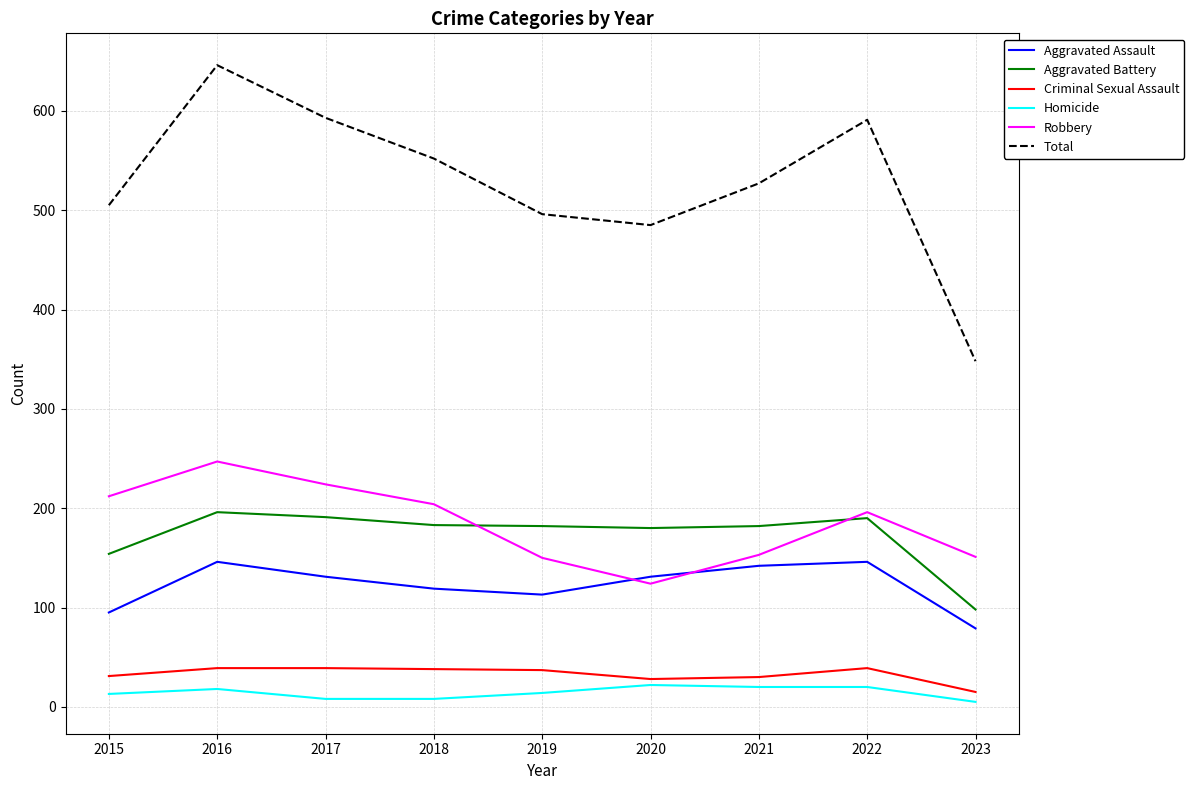

True or false: Robbery and Total intersect in this chart.

False